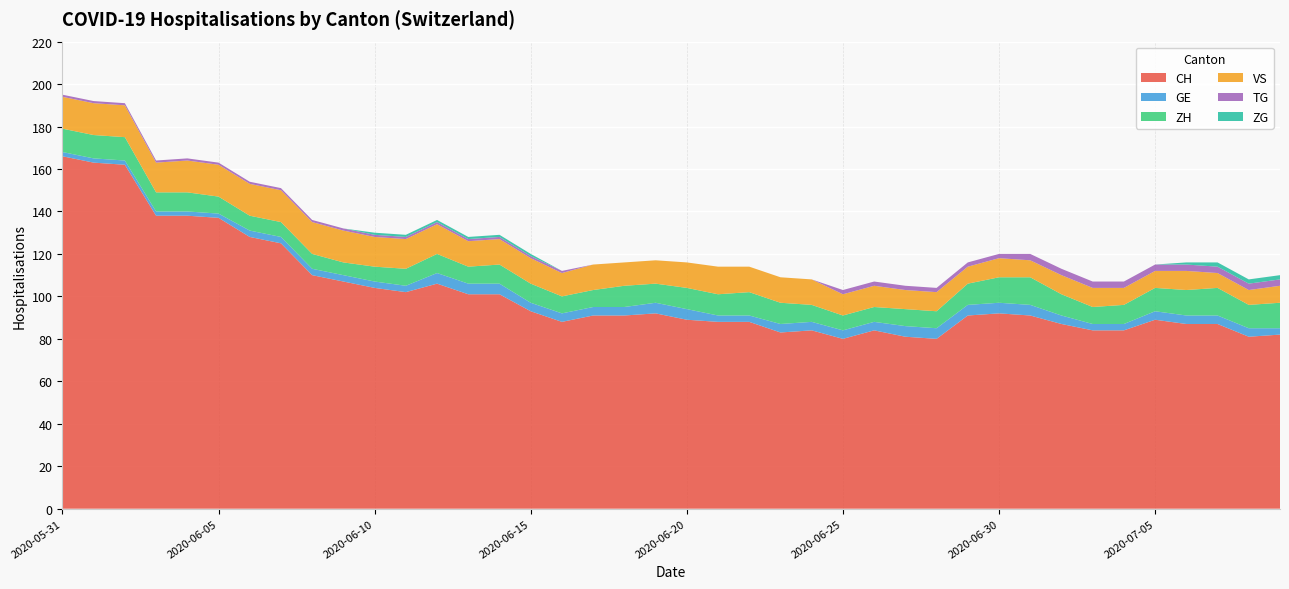

Reading left to right, list all the values displayed in this chart.

CH: 166	163	162	138	138	137	128	125	110	107	104	102	106	101	101	93	88	91	91	92	89	88	88	83	84	80	84	81	80	91	92	91	87	84	84	89	87	87	81	82
GE: 2	2	2	2	2	2	3	3	3	3	3	3	5	5	5	4	4	4	4	5	5	3	3	4	4	4	4	5	5	5	5	5	4	3	3	4	4	4	4	3
ZH: 11	11	11	9	9	8	7	7	7	6	7	8	9	8	9	9	8	8	10	9	10	10	11	10	8	7	7	8	8	10	12	13	10	8	9	11	12	13	11	12
VS: 15	15	15	14	15	15	15	15	15	15	14	14	14	12	12	12	11	12	11	11	12	13	12	12	12	10	10	9	9	8	9	8	9	9	8	8	9	7	7	8
TG: 1	1	1	1	1	1	1	1	1	1	1	1	1	1	1	1	1	0	0	0	0	0	0	0	0	2	2	2	2	2	2	3	3	3	3	3	3	3	3	3
ZG: 0	0	0	0	0	0	0	0	0	0	1	1	1	1	1	1	0	0	0	0	0	0	0	0	0	0	0	0	0	0	0	0	0	0	0	0	1	2	2	2